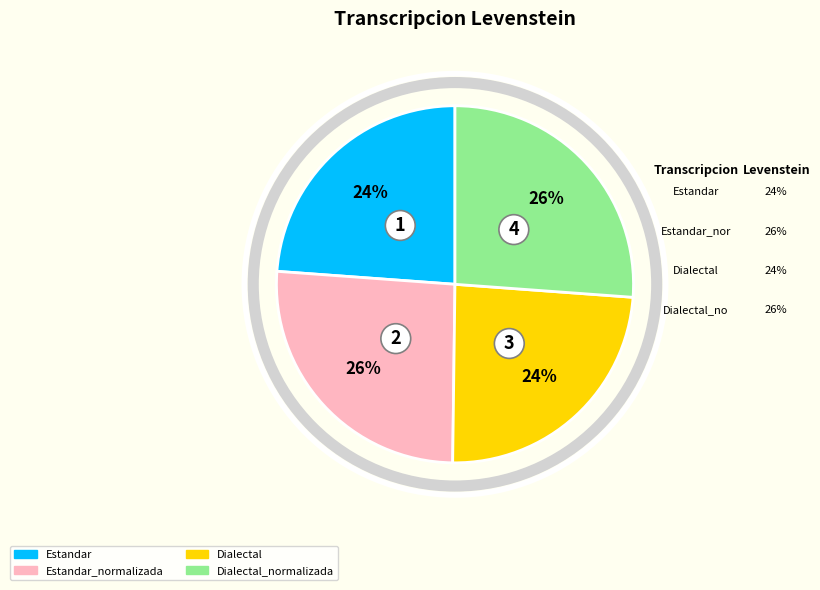

To the nearest percent, what portion does Estandar_normalizada represent?

26%